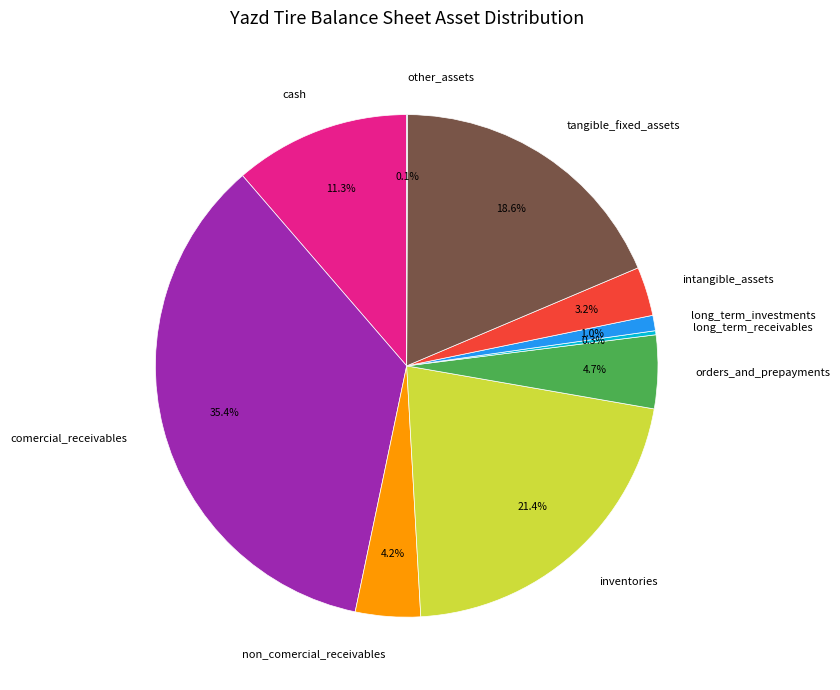

How much of the chart is everything except orders_and_prepayments?

95.3%